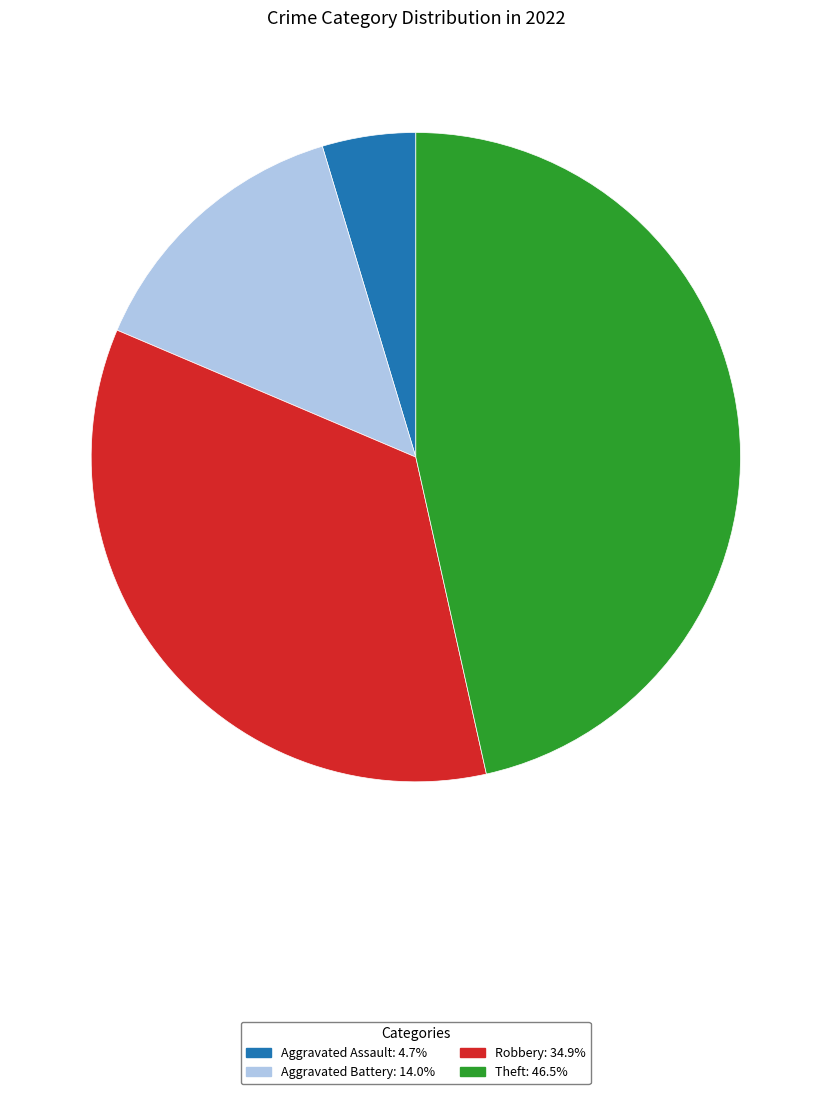

Does any single category account for the majority?

No